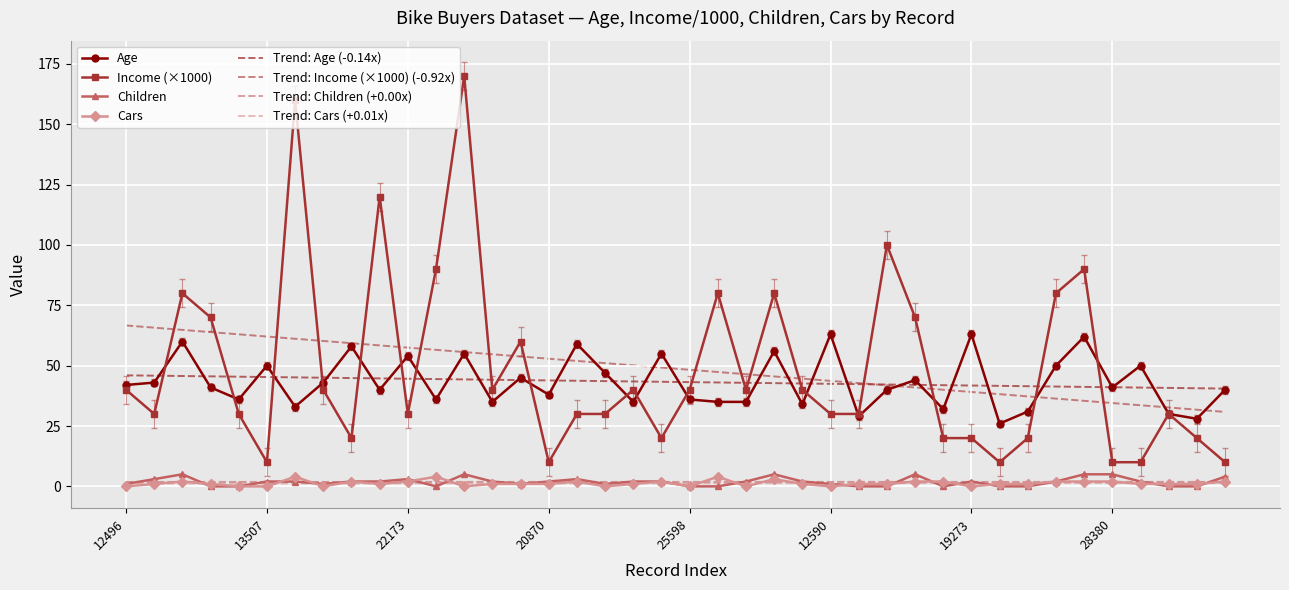

True or false: Children and Income (×1000) intersect in this chart.

False